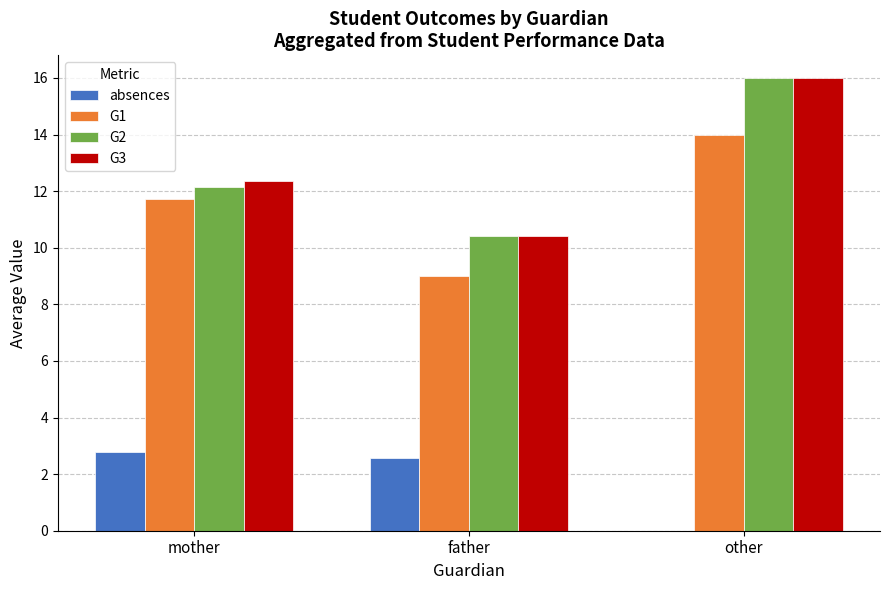

What is the average value of the G3 series?

12.9